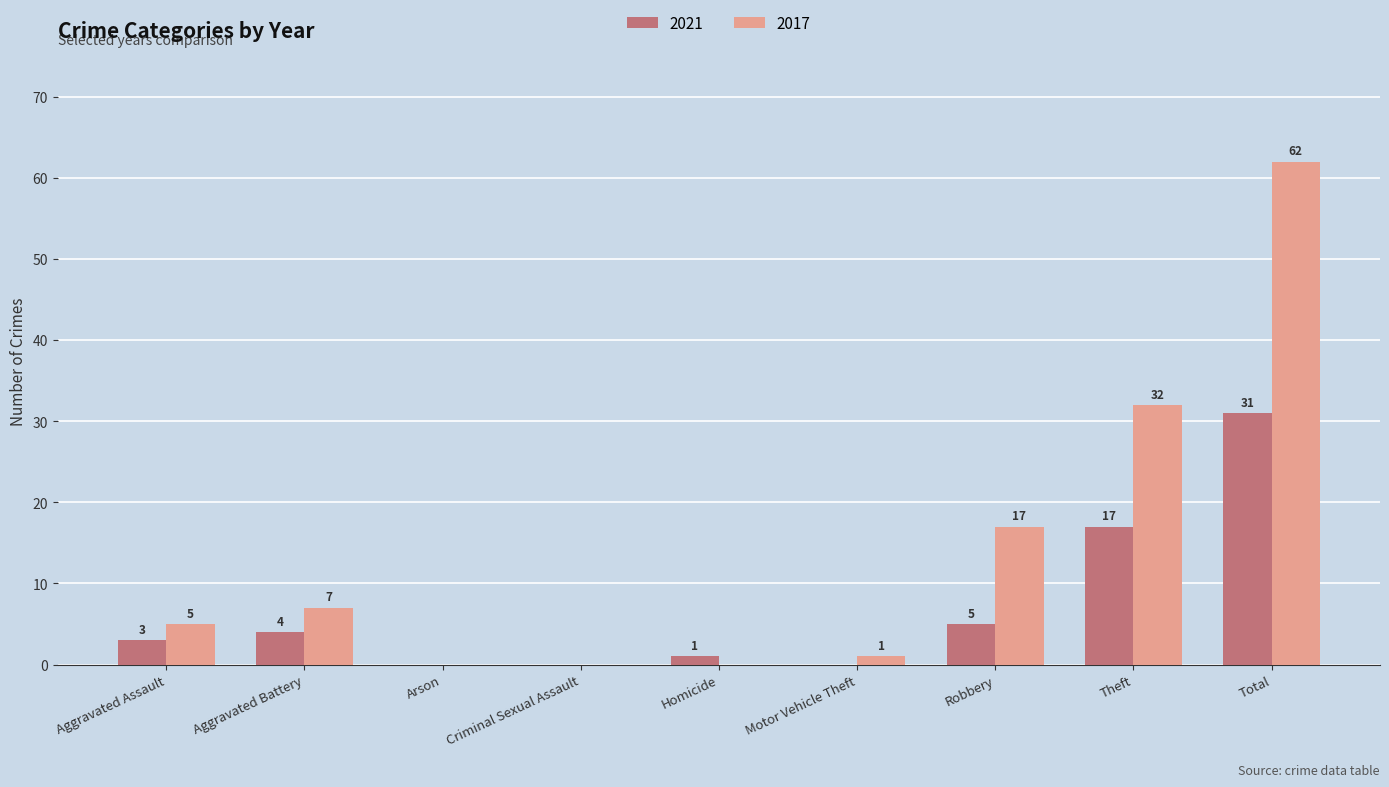

The 2017 series shows -22 at Homicide. True or false?

False